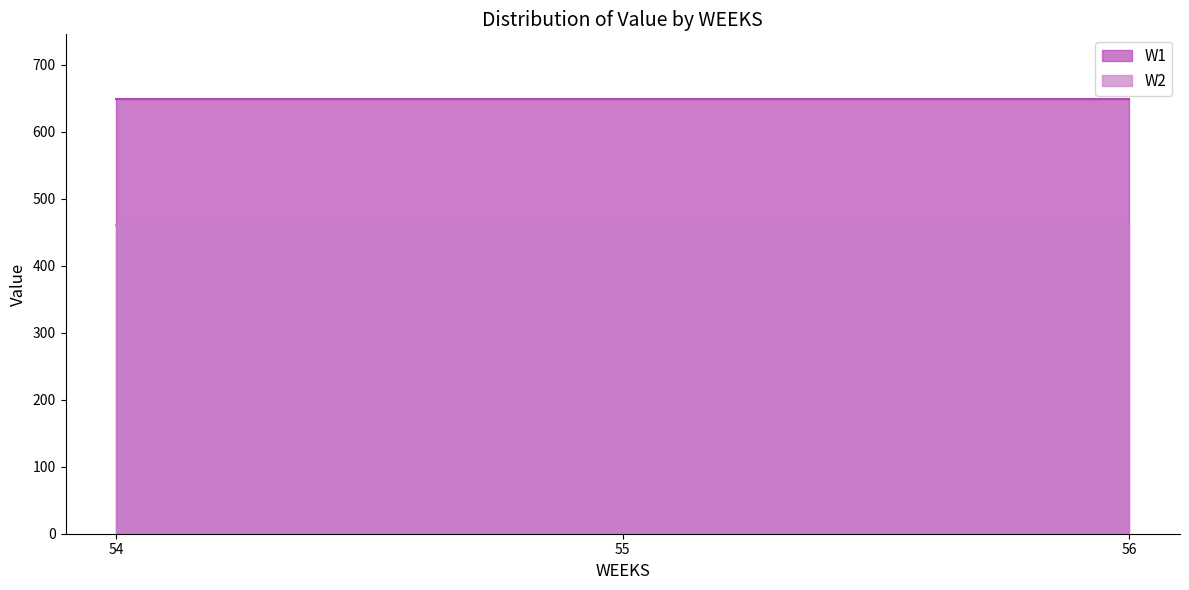

List the series in order of their peak value, highest first.

W1, W2